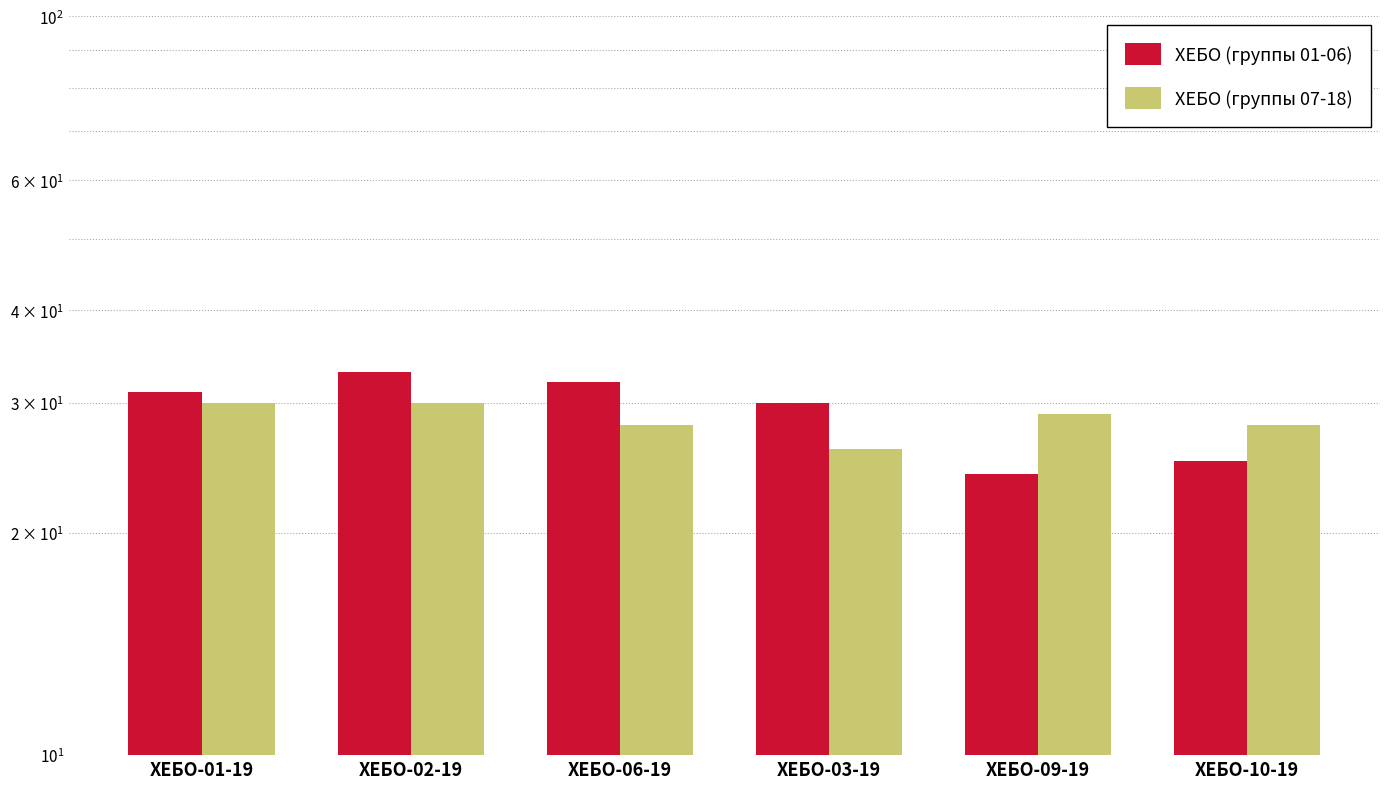

At which category is the sum across all series the highest?

ХЕБО-02-19